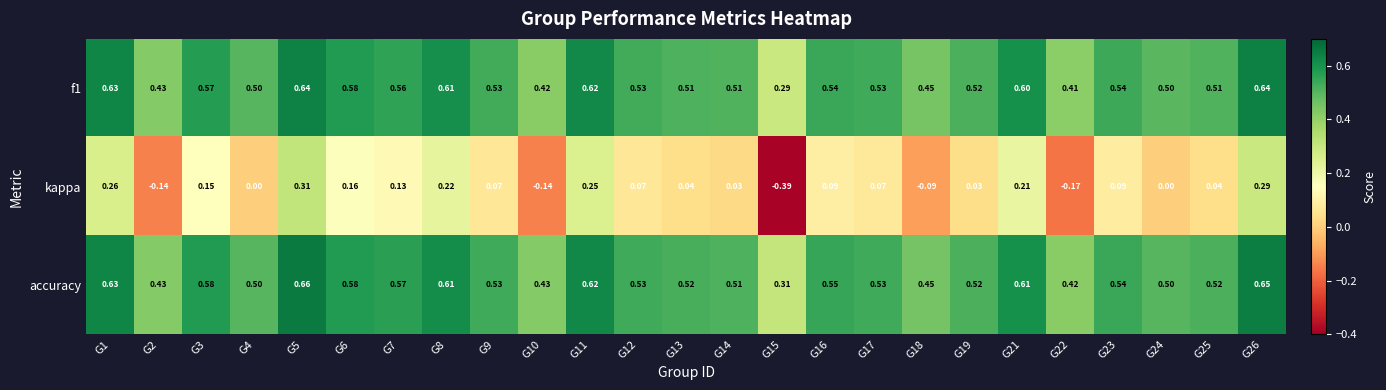

Which series has the largest total across all categories?

accuracy